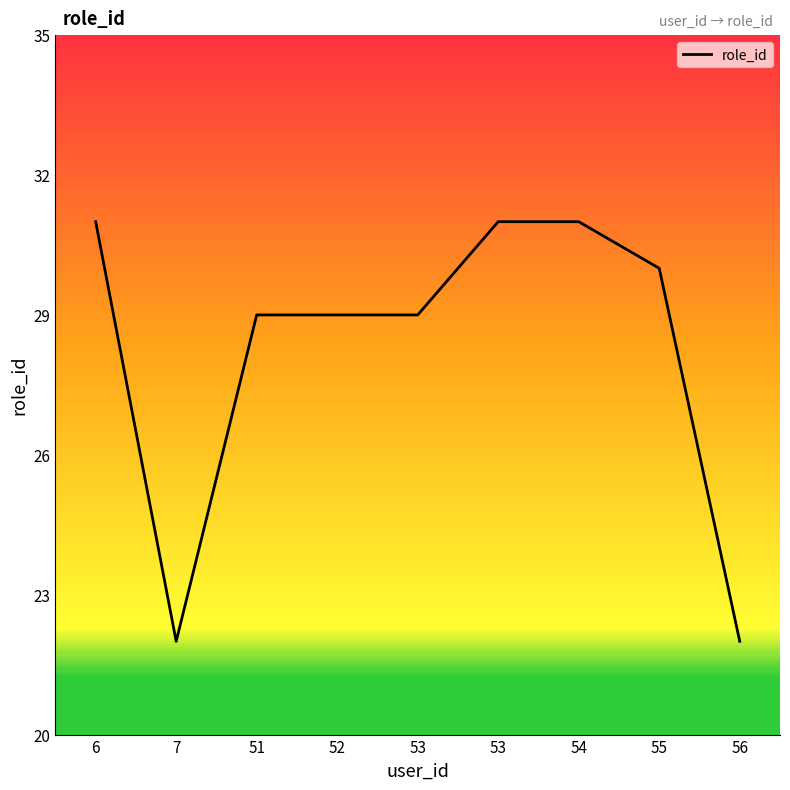

Rank the categories by value from highest to lowest.

6, 53, 54, 55, 51, 52, 53, 7, 56